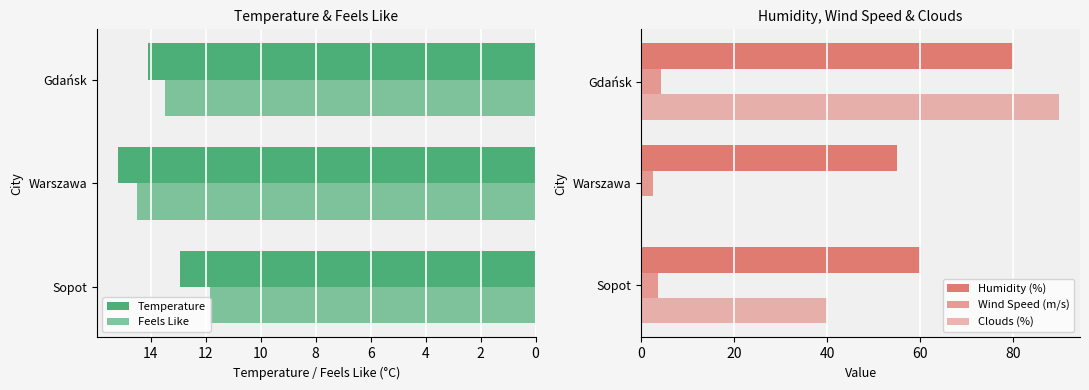

Which series has the largest total across all categories?

Humidity (%)